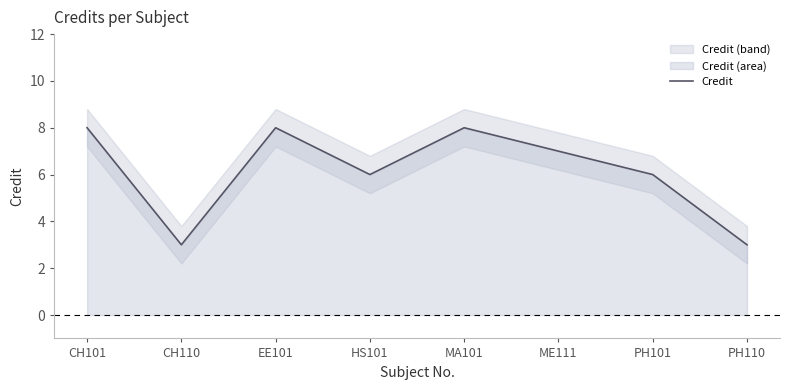

What is the smallest value displayed?

3